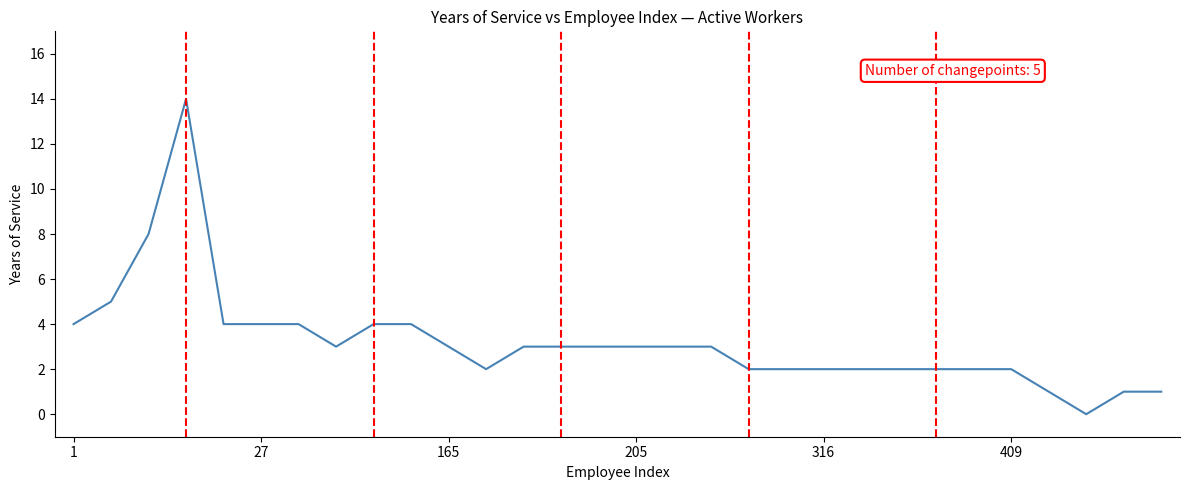

What is the difference between the maximum and minimum values?

14